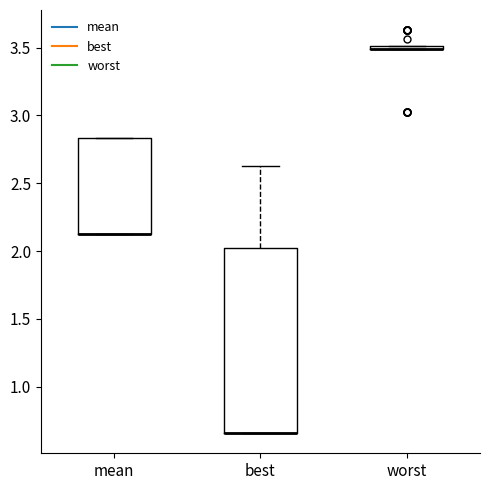

Comparing the boxes themselves (not the whiskers), which one is the tallest?

best